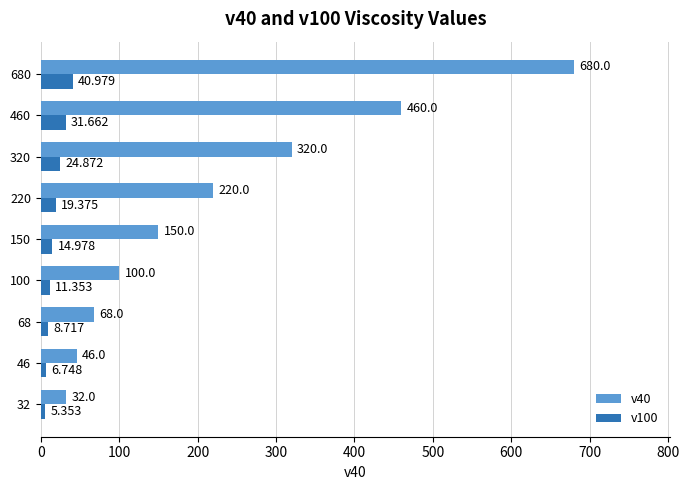

Is the value of v40 at 68 greater than the value of v100 at 100?

Yes